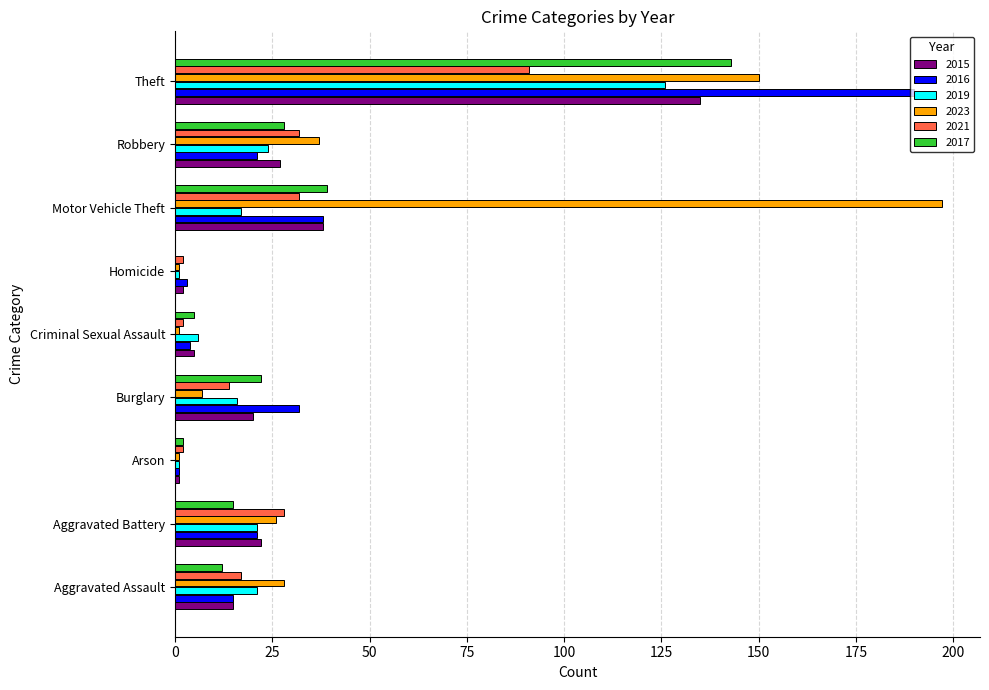

At which category is the sum across all series the highest?

Theft